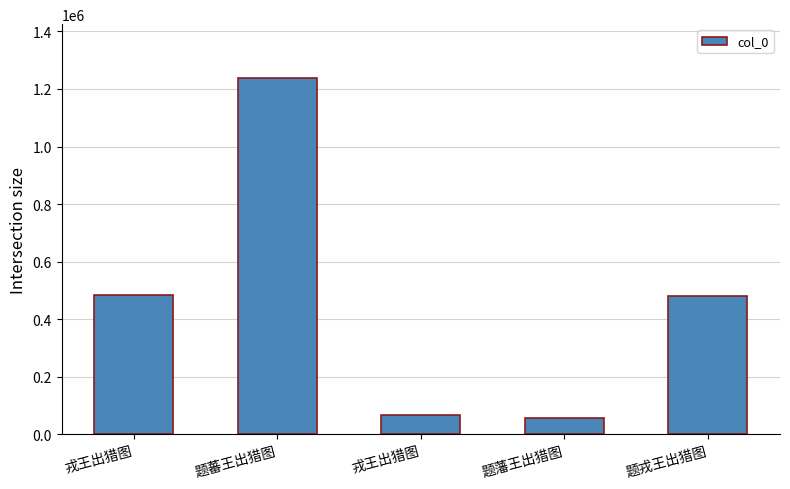

Rank the categories by value from lowest to highest.

题藩王出猎图, 戎王出猎图, 题戎王出猎图, 戎王出猎图, 题蕃王出猎图